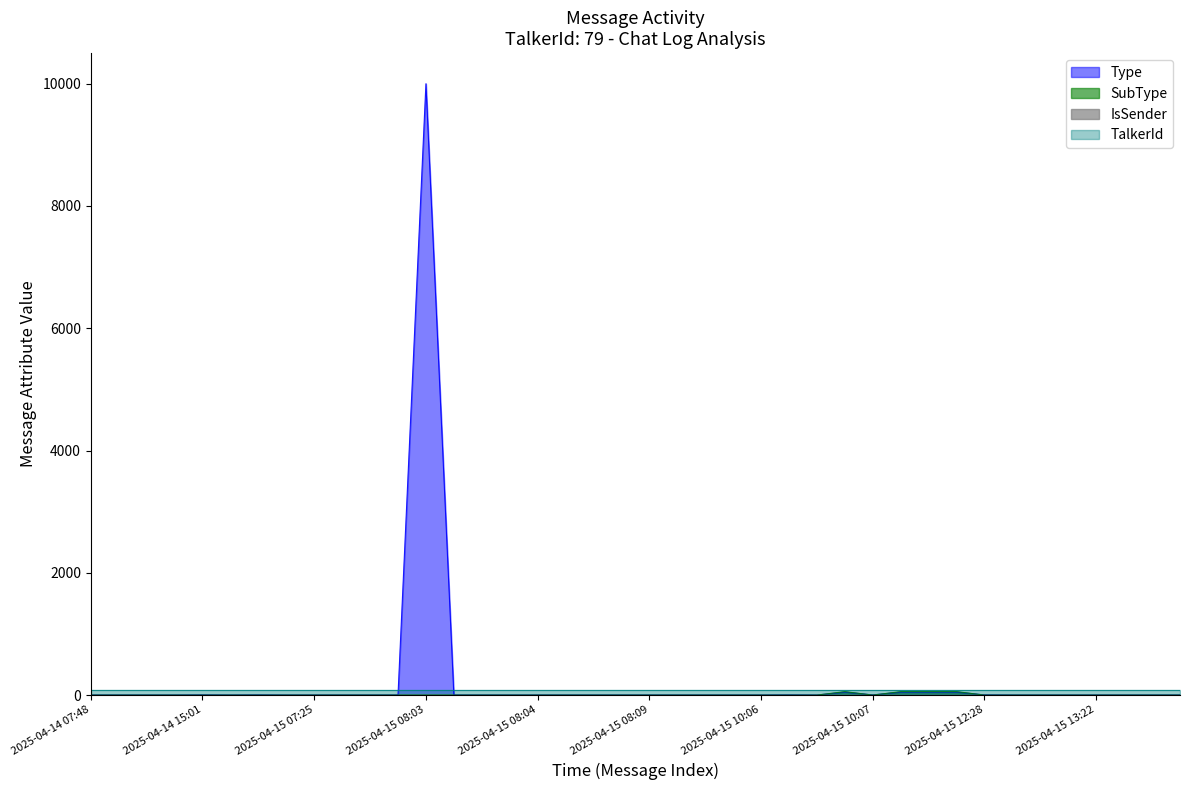

True or false: Type has a value of 1 at 2025-04-15 08:09.

False